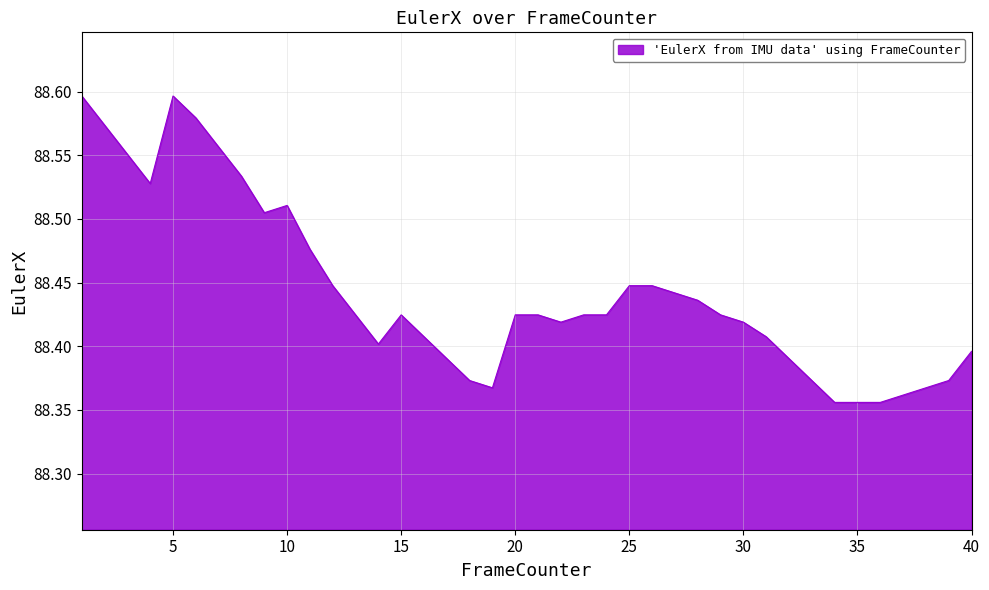

What is the average value?

88.4